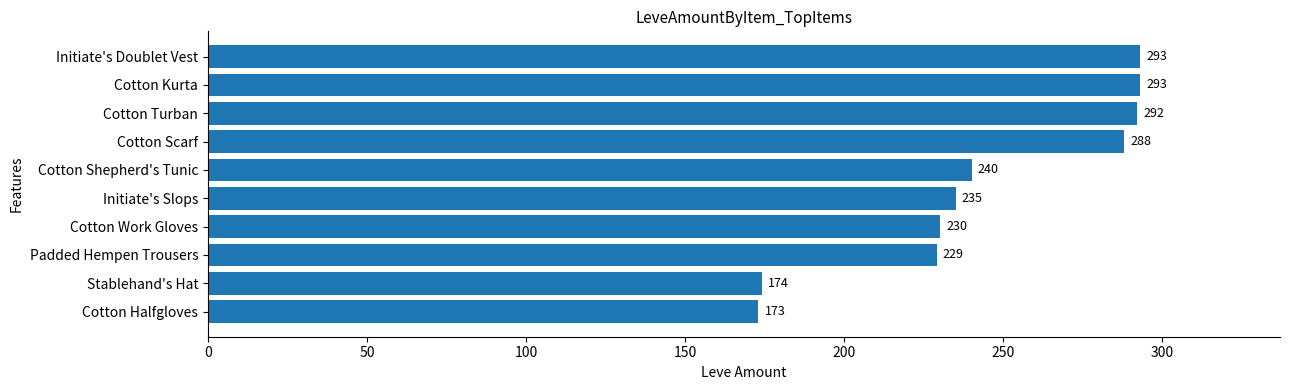

Reading top to bottom, what are all the values shown in this chart?

293	293	292	288	240	235	230	229	174	173